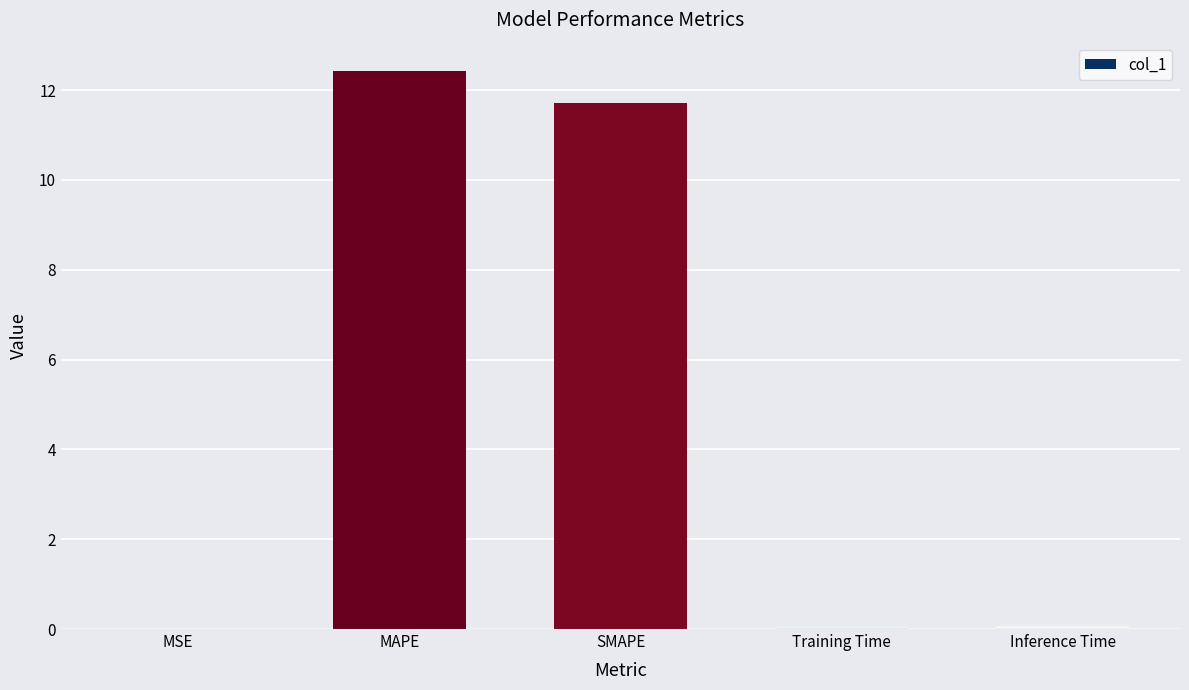

Which category has the highest value across all series?

MAPE